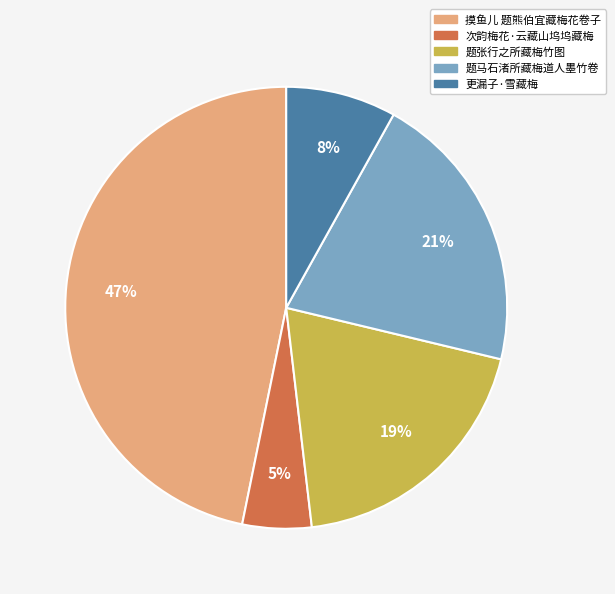

Does 次韵梅花·云藏山坞坞藏梅 represent more than half of the total?

No